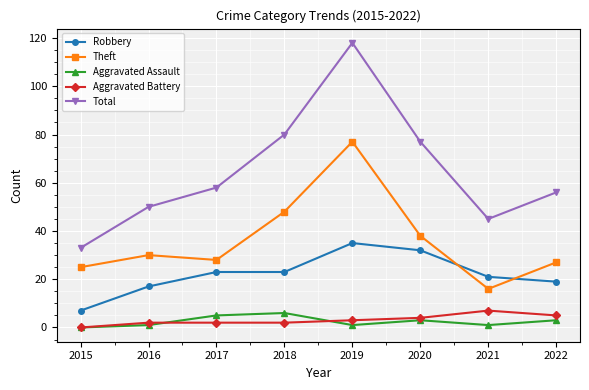

At how many categories does at least one series exceed 113?

1